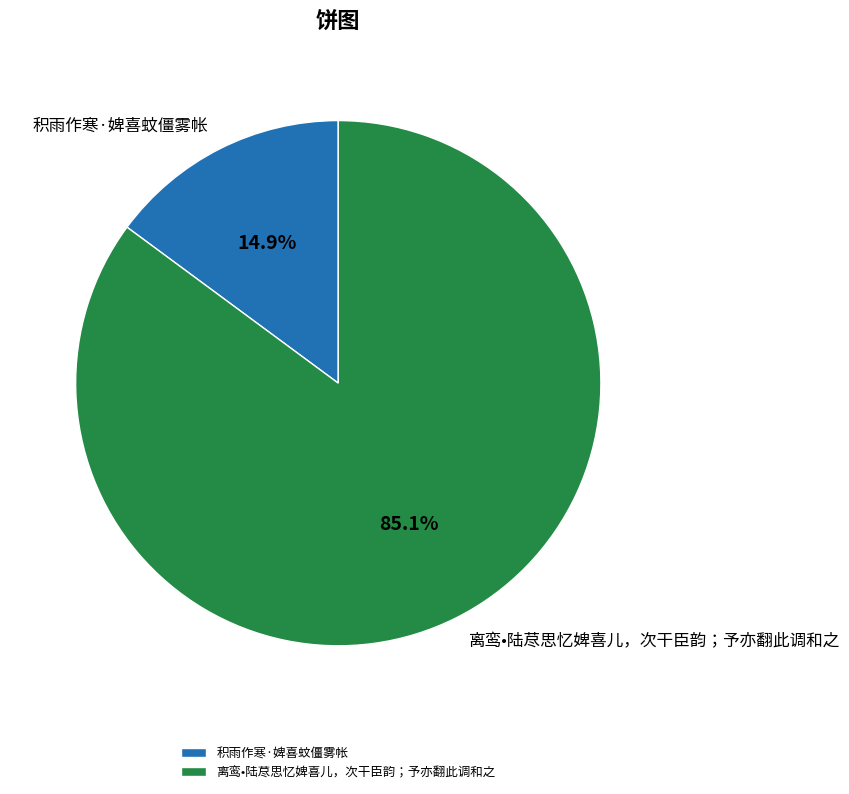

Count the number of slices in the pie.

2